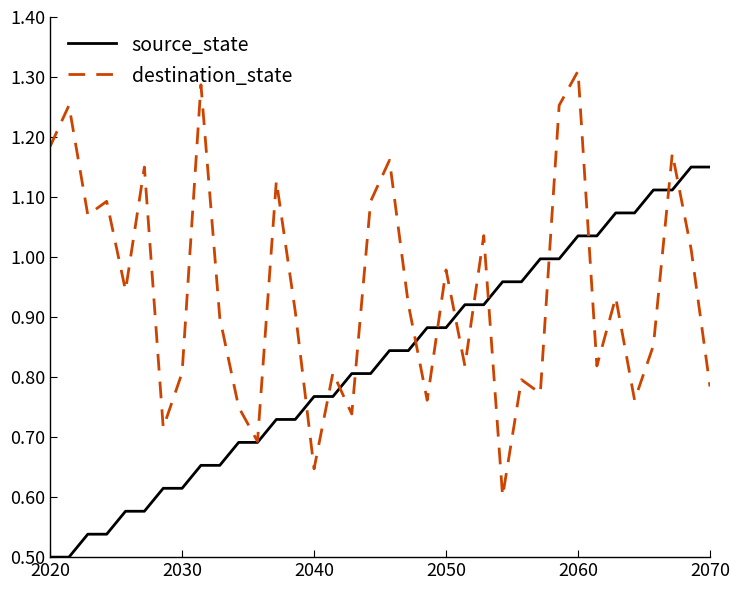

Which series has the largest total across all categories?

destination_state